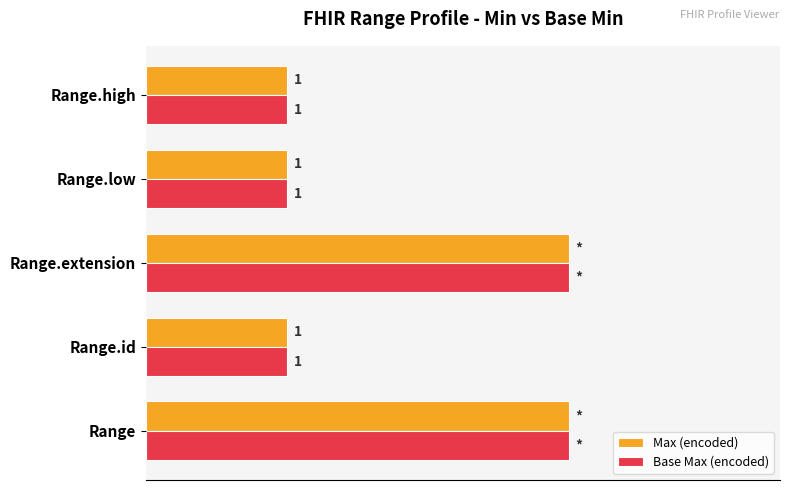

Is the value of Max (encoded) at Range.extension greater than the value of Base Max (encoded) at Range.low?

Yes